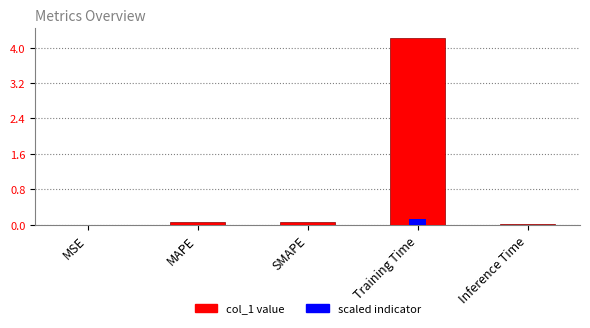

Rank the series by their maximum value, from lowest to highest.

scaled indicator, col_1